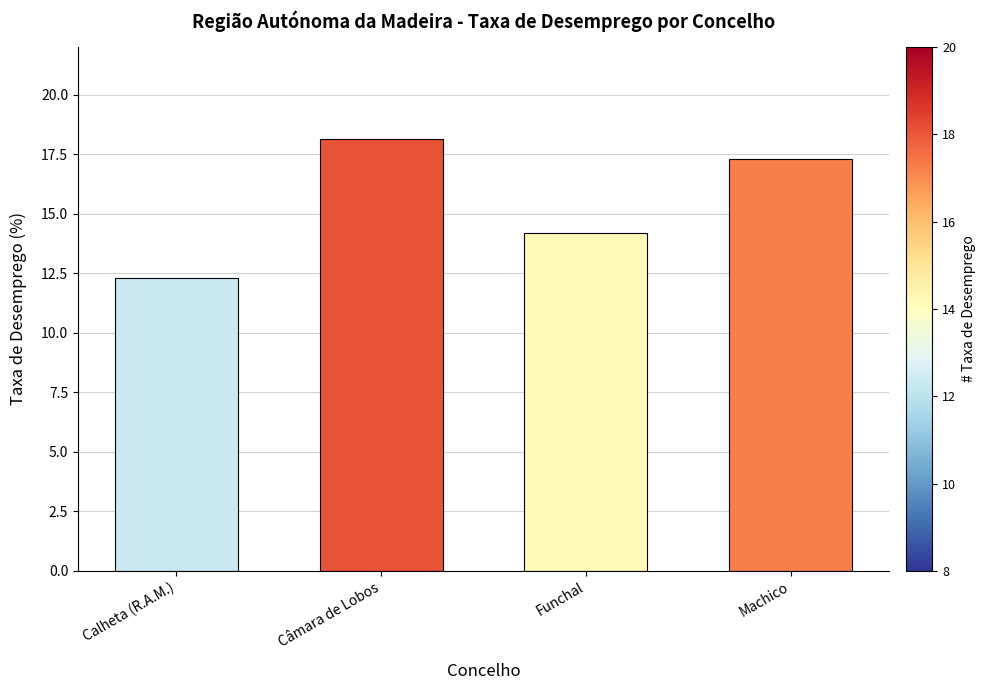

What is the greatest value displayed?

18.1